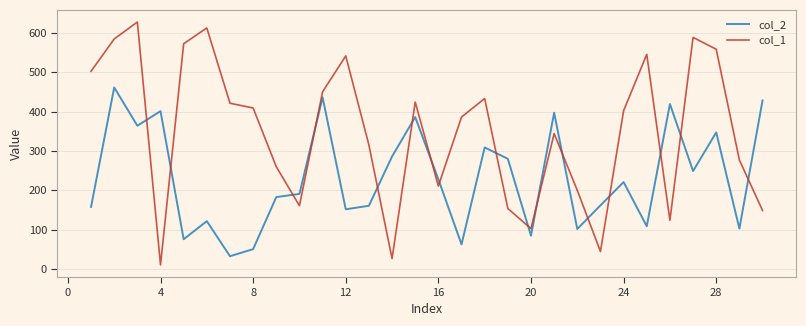

At how many categories does at least one series exceed 510?

8